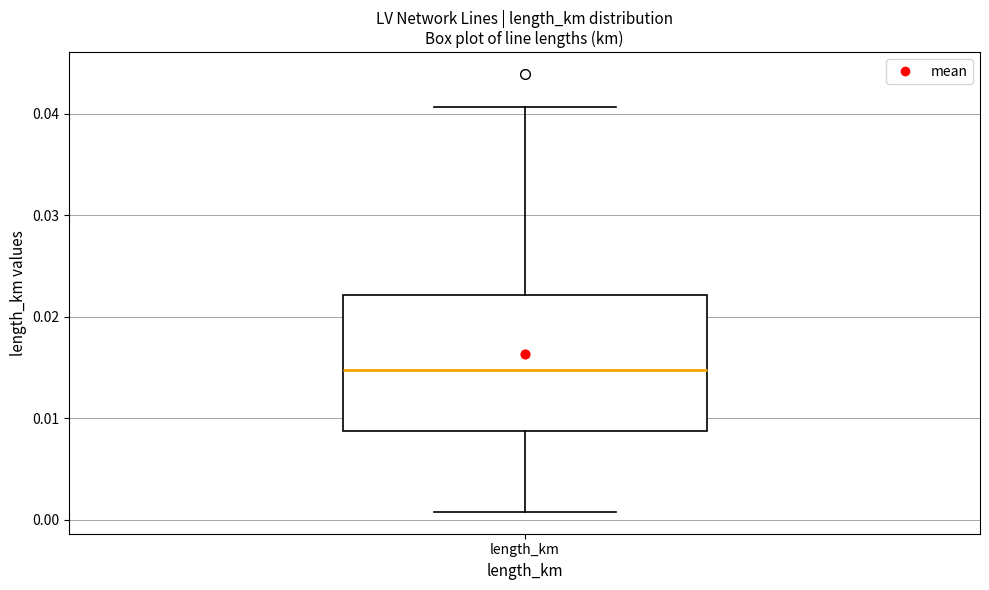

Where does the lower whisker of the box for length_km end on the y-axis? The values are not printed on the chart, so give them approximately, as read against the axis.

0.001